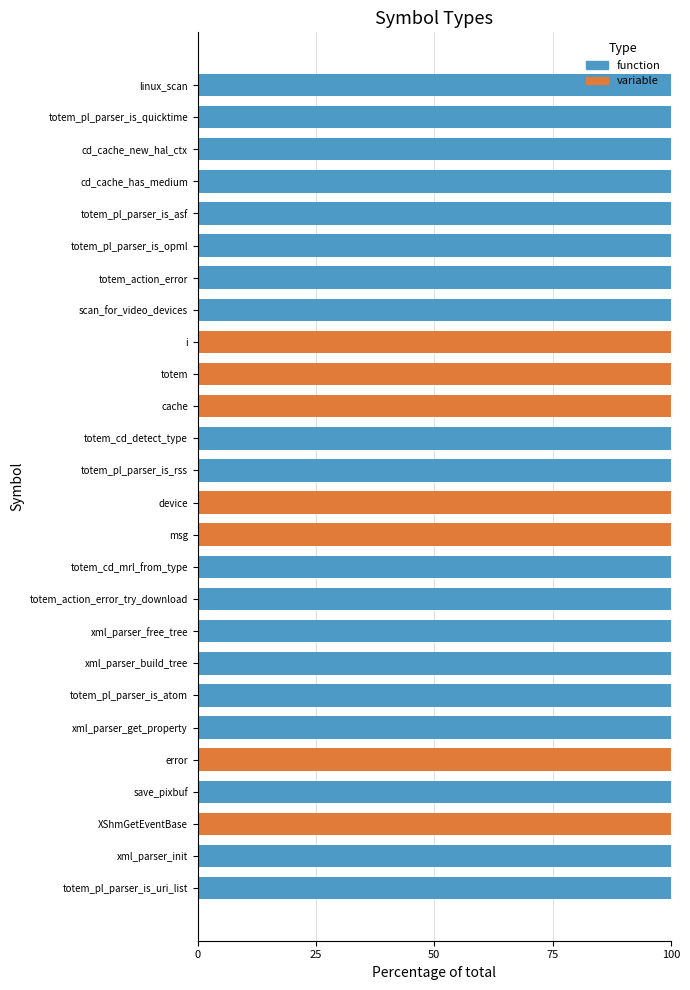

What is the total value across all series at cache?

100